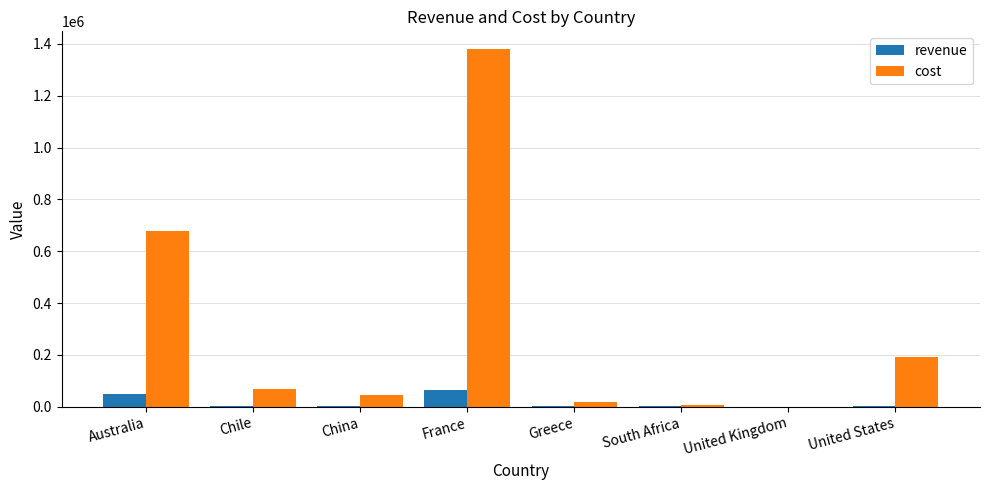

The cost series shows 487683.7 at France. True or false?

False